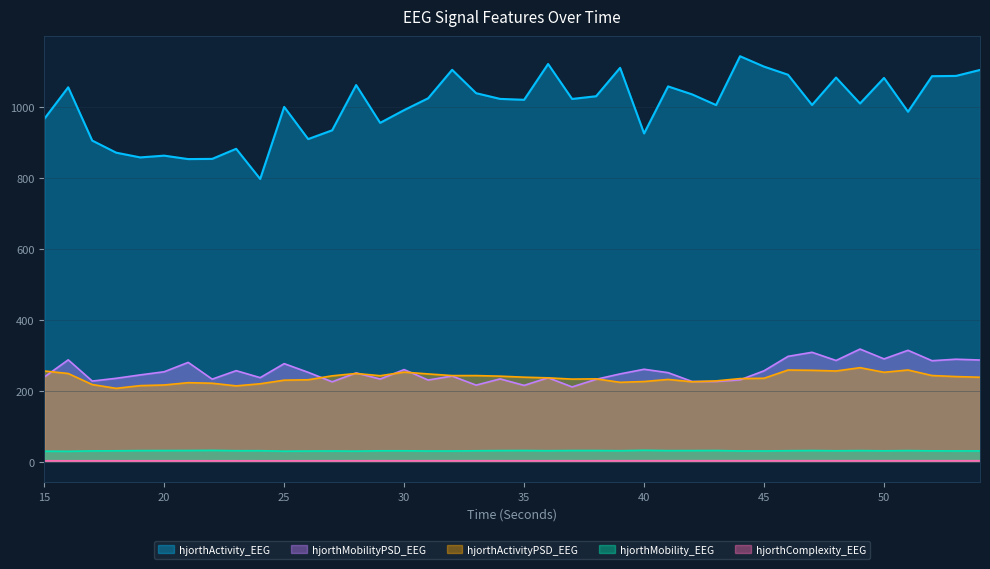

Which has a higher value, 36 or 37?

36